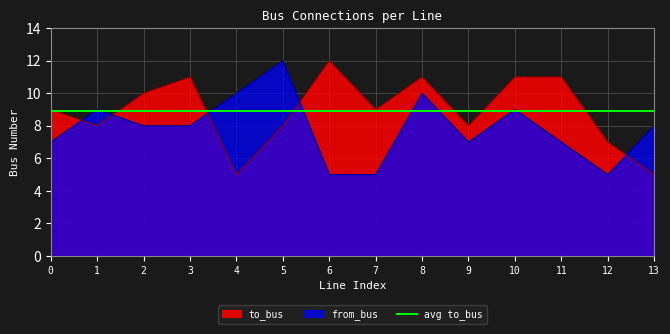

In to_bus, how many points are lower than both neighbors (excluding endpoints)?

4